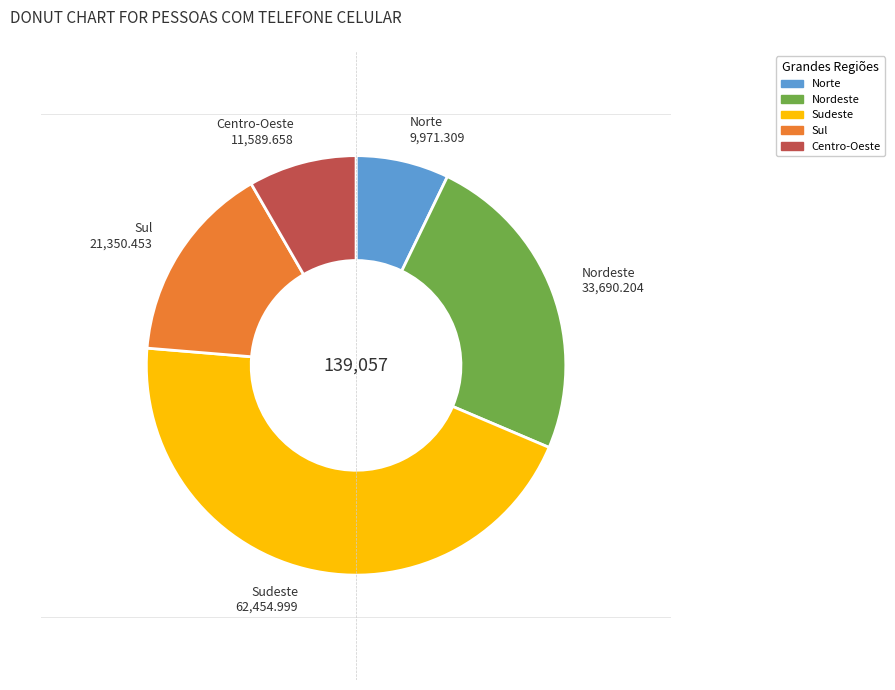

Which has a higher value, Centro-Oeste or Norte?

Centro-Oeste